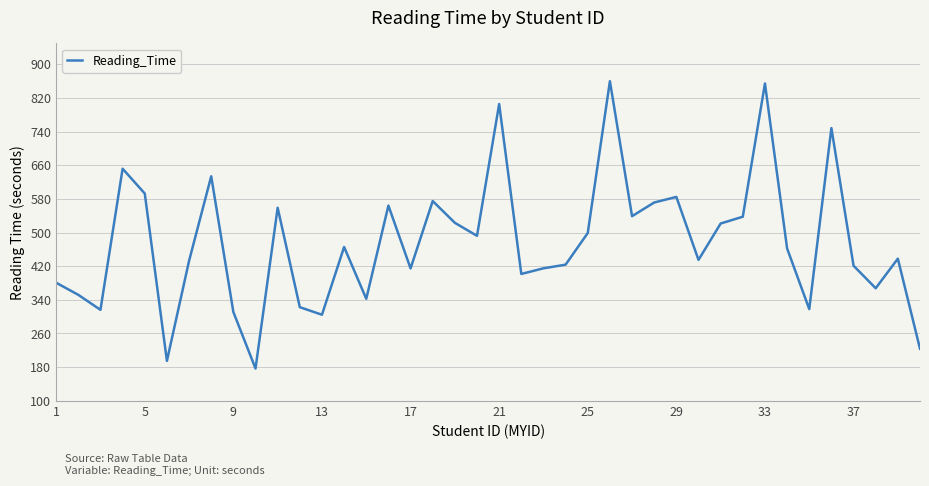

How many values exceed 462?

20